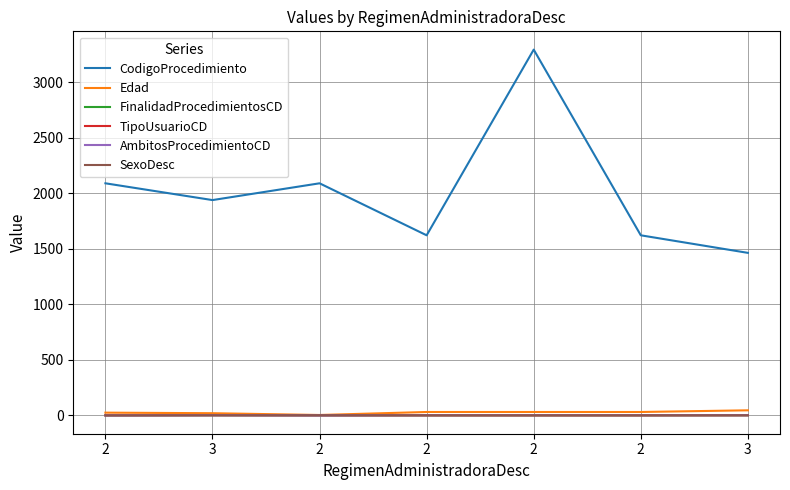

What is the label of the 5th point from the right?

2